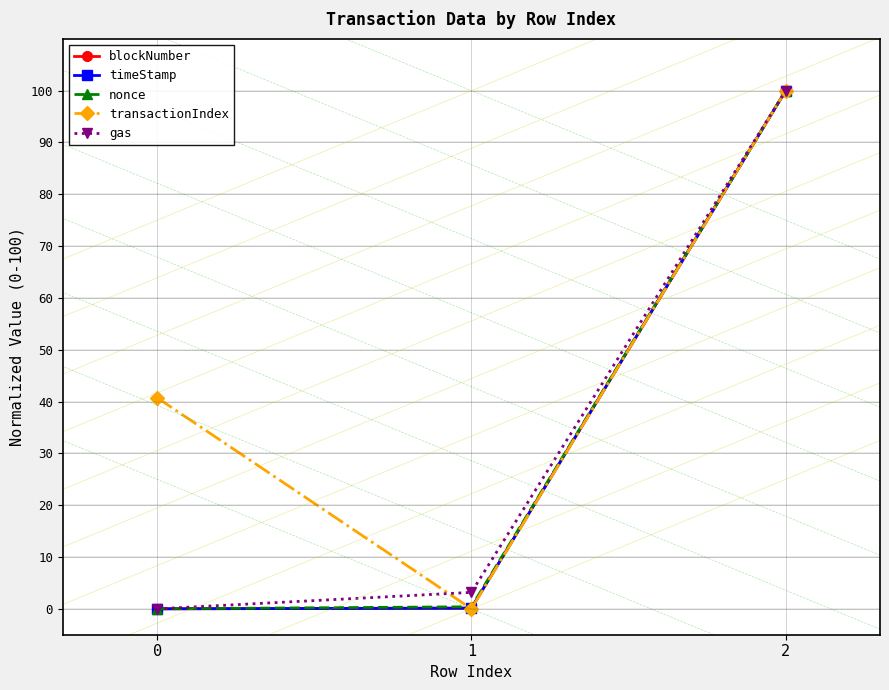

Reading left to right, transcribe all the data shown in this chart.

blockNumber: 0=0.0	1=0.1	2=100.0
timeStamp: 0=0.0	1=0.1	2=100.0
nonce: 0=0.0	1=0.4	2=100.0
transactionIndex: 0=40.7	1=0.0	2=100.0
gas: 0=0.0	1=3.2	2=100.0